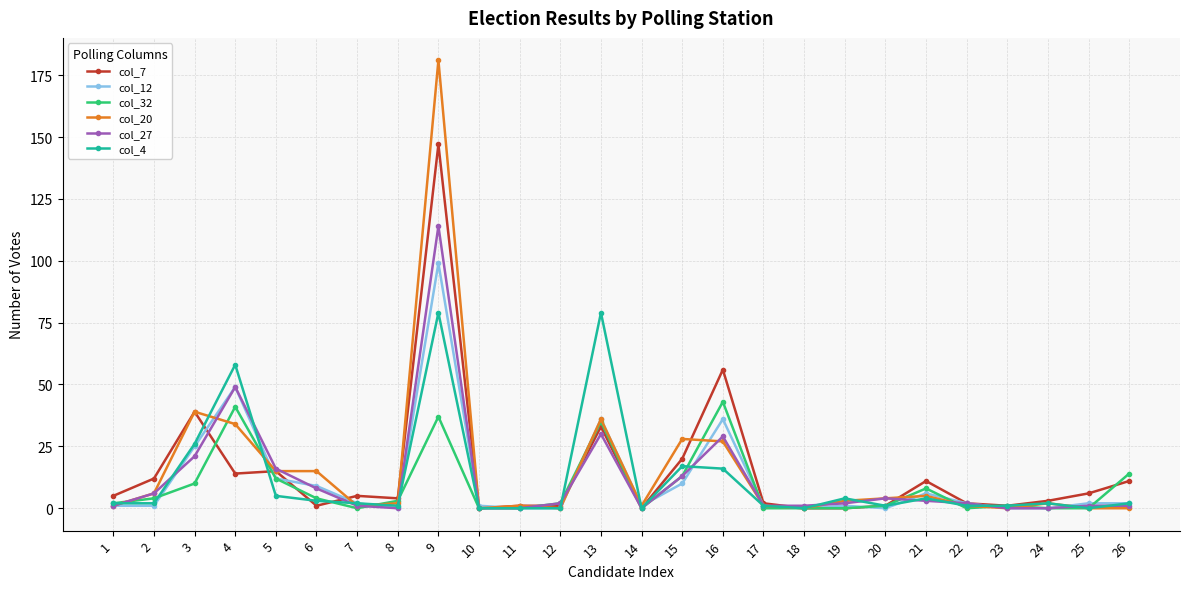

What is the difference between the maximum and minimum values in the col_12 series?

99